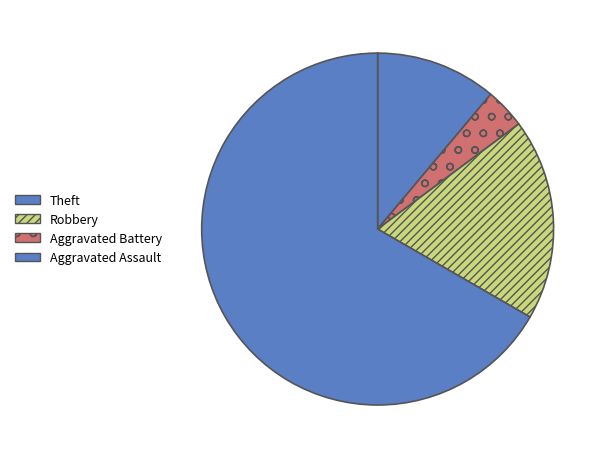

How many slices are in this pie chart?

4